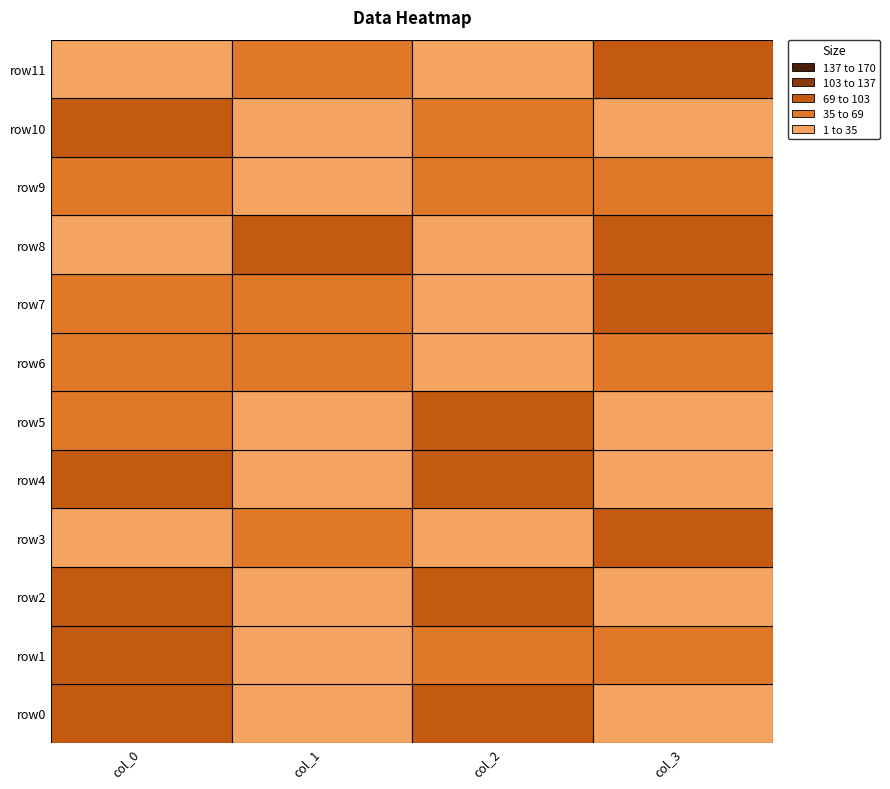

What is the sum of all row6 values?

200